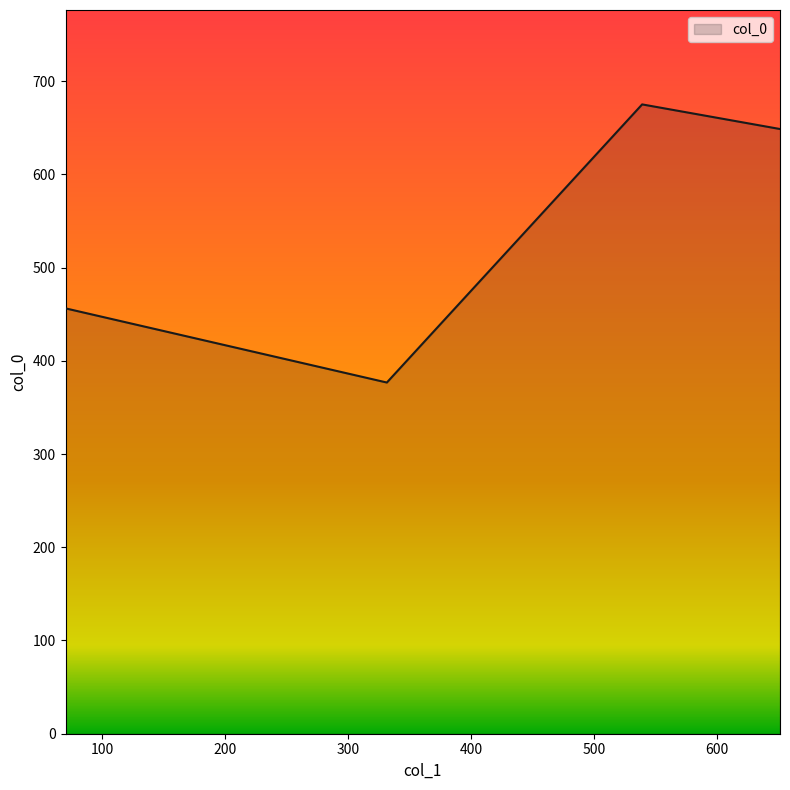

True or false: the data has more than 1 interior local peaks.

False